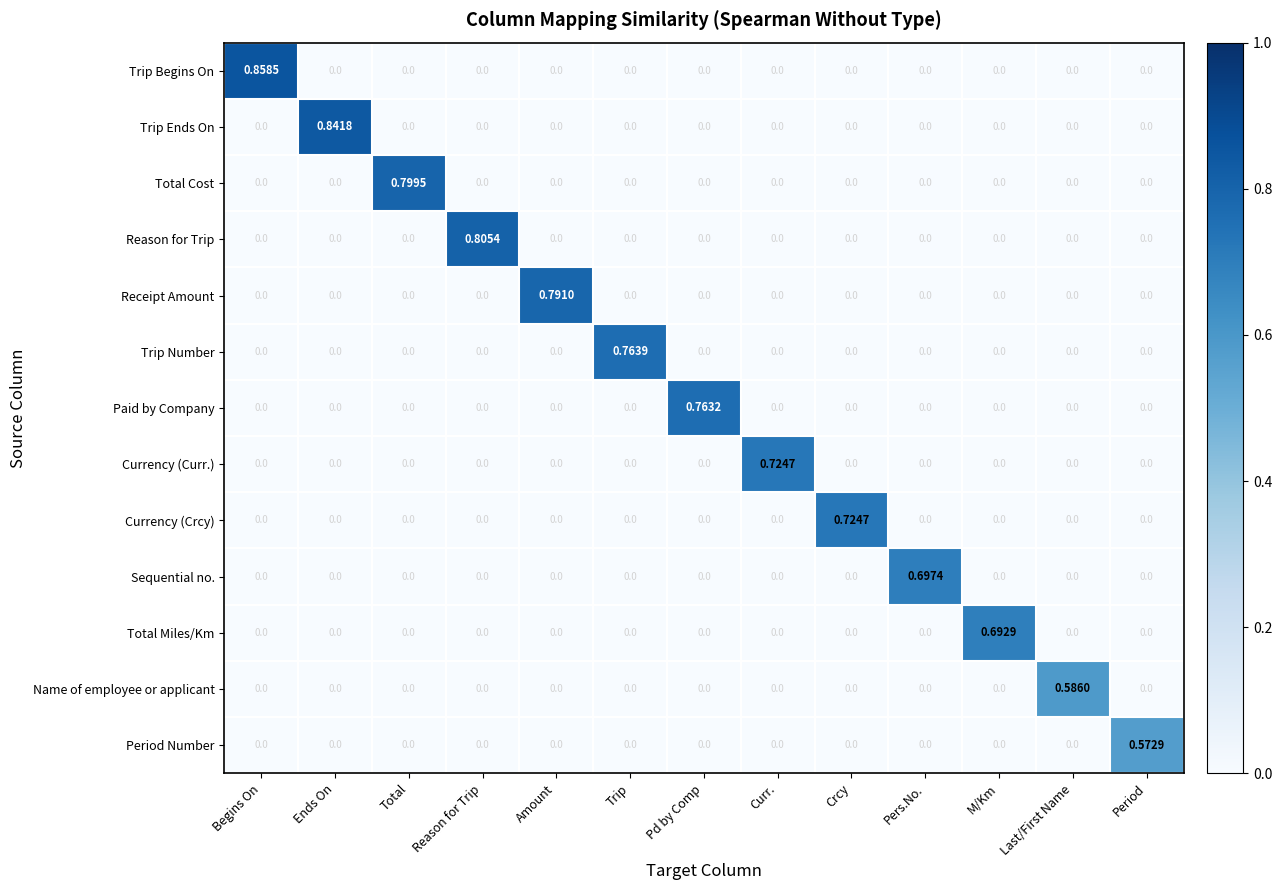

Which series has the largest range (max minus min)?

Trip Begins On